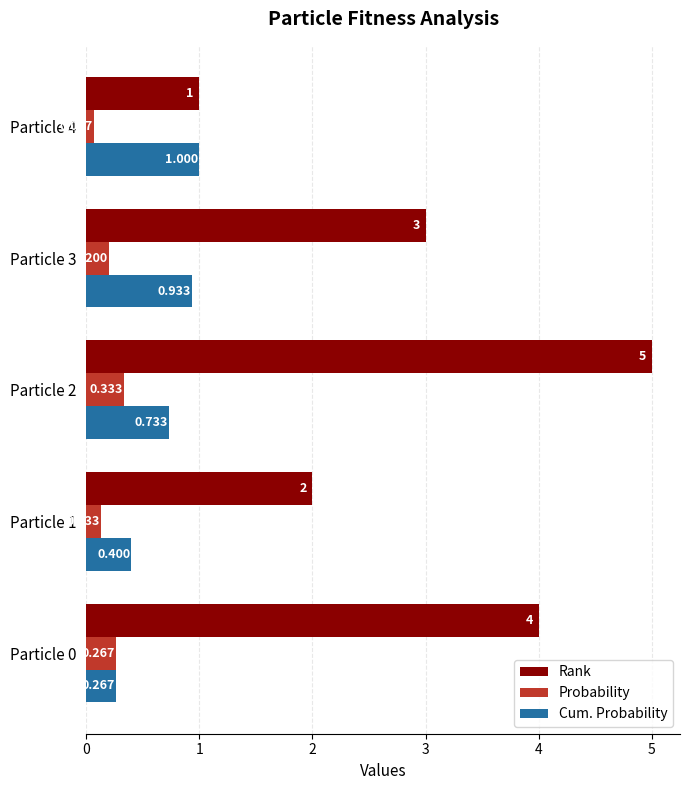

Which series has the largest range (max minus min)?

Rank